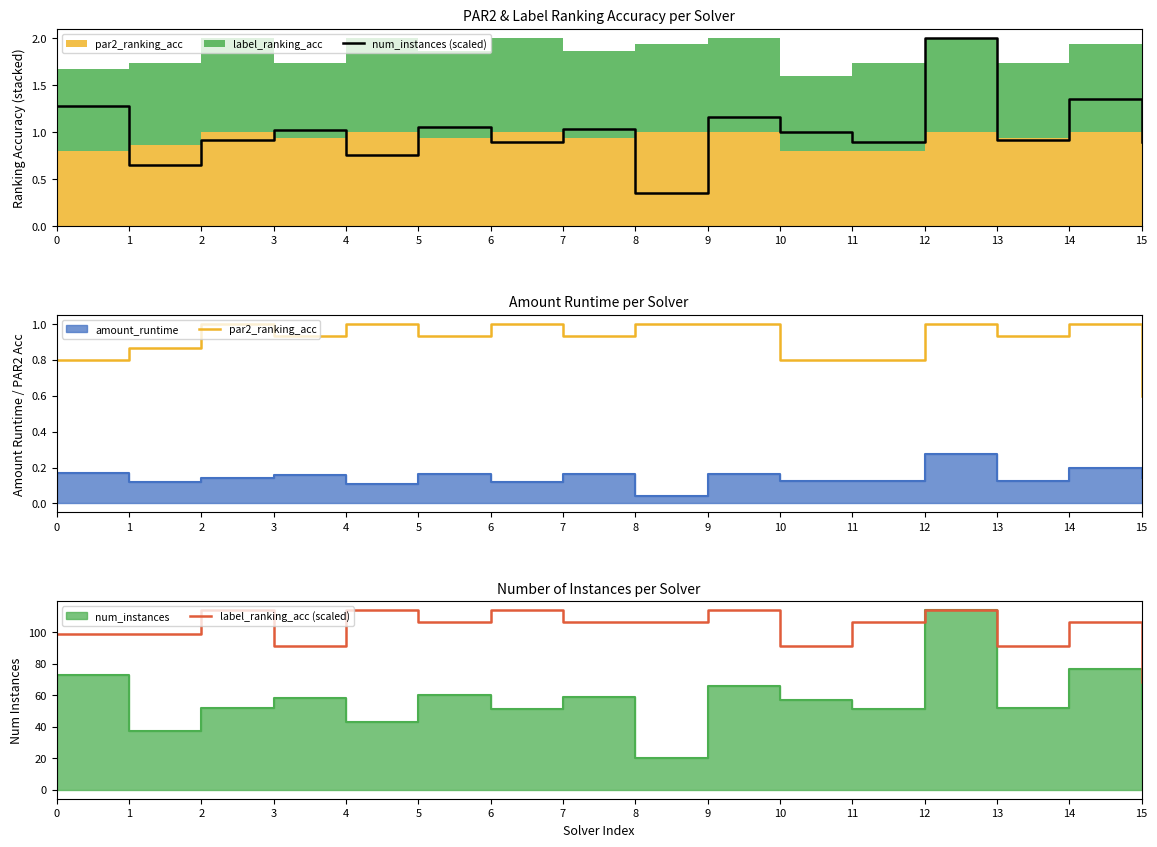

Where is the first local maximum for label_ranking_acc (scaled)?

2